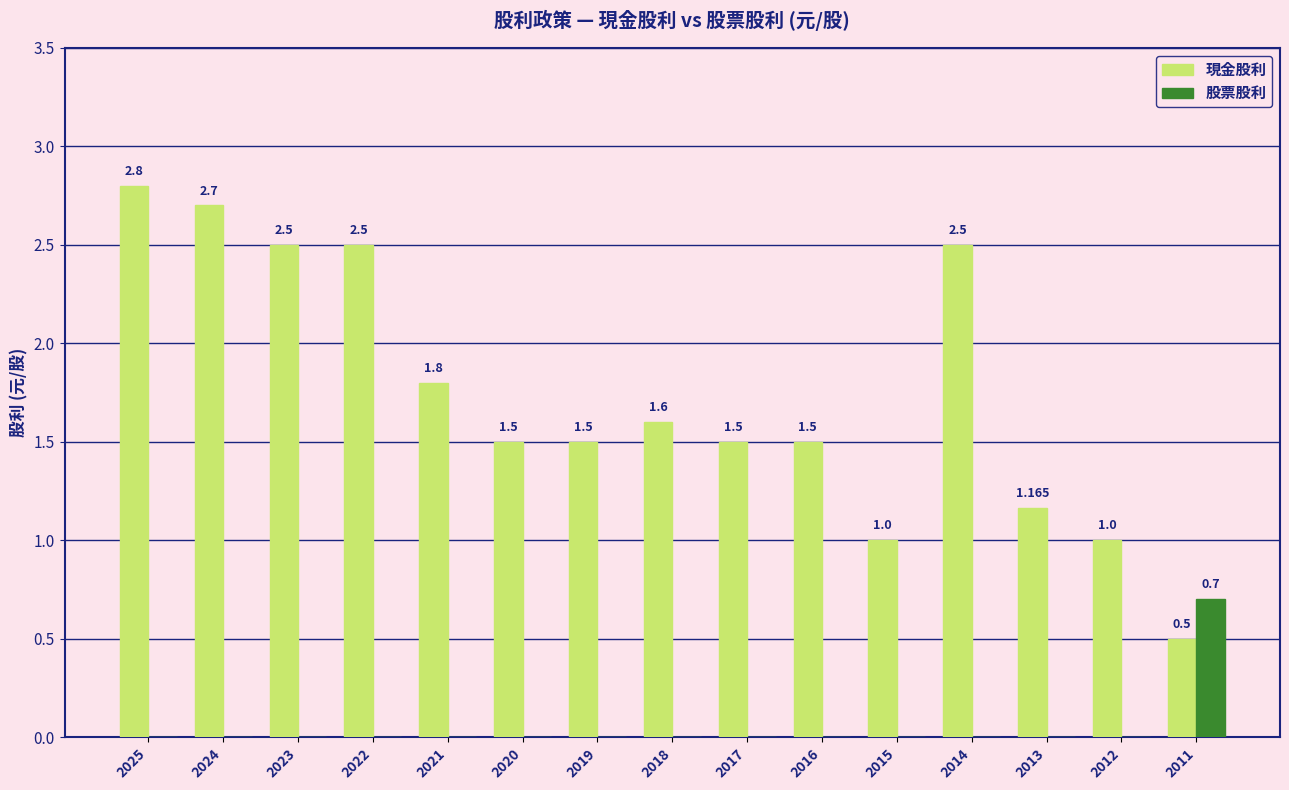

Which series has the largest total across all categories?

現金股利